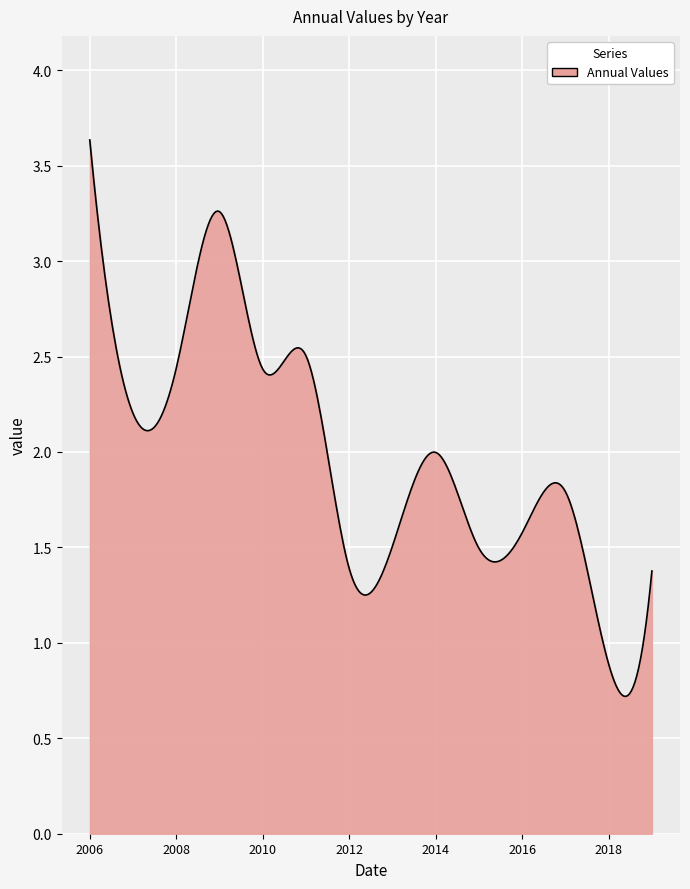

What is the maximum value shown in the chart?

3.6